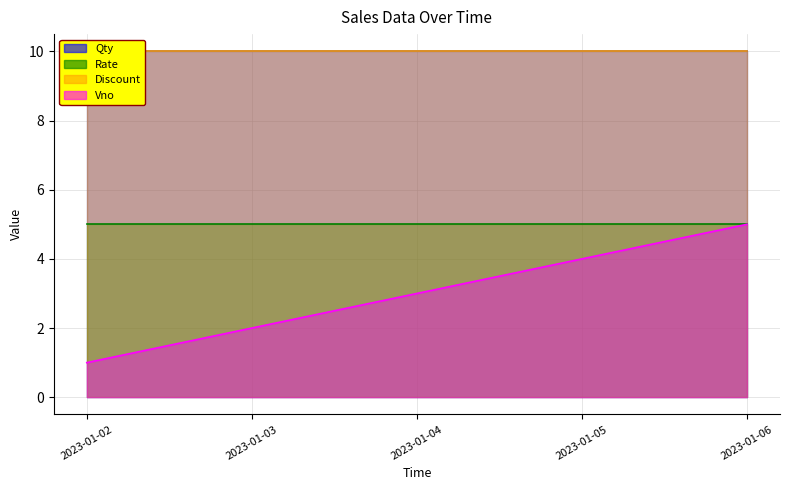

How many lines are shown in the chart?

4